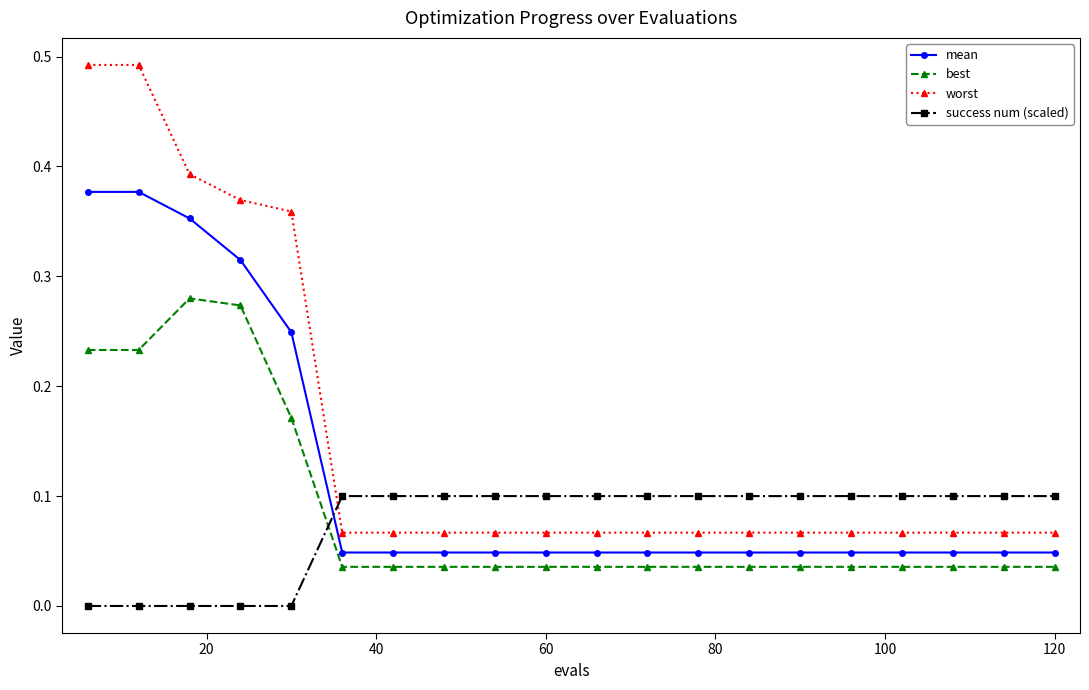

Which series has the largest total across all categories?

worst